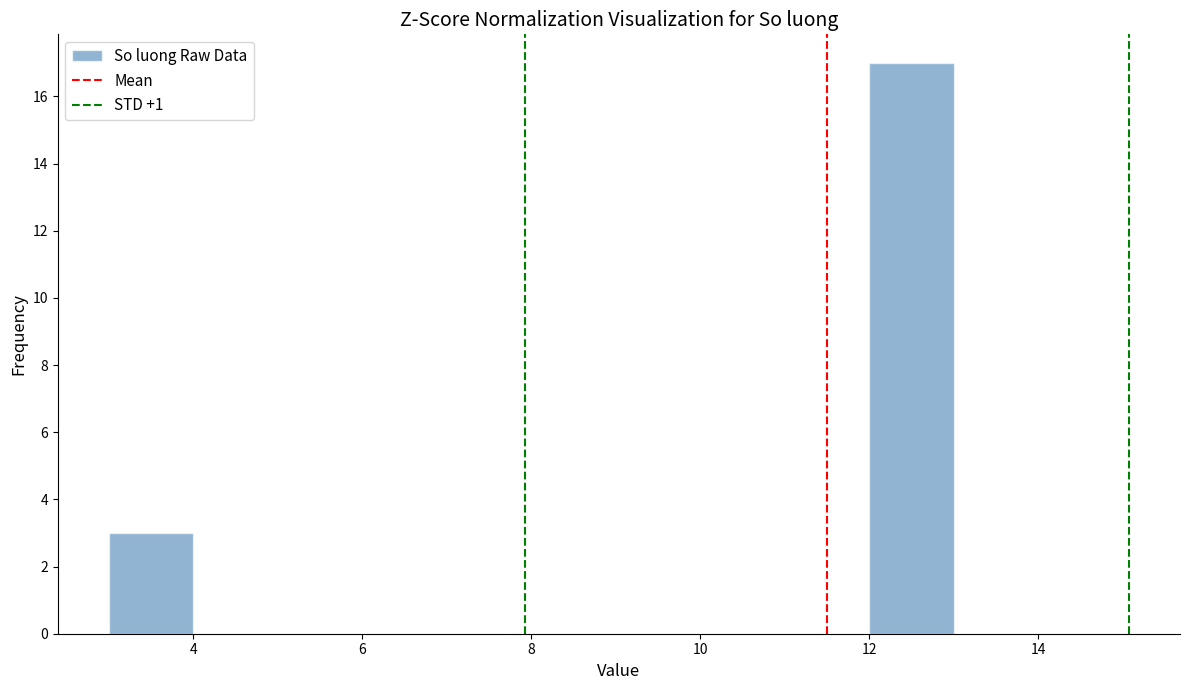

How tall is the bar that spans 3 to 4 on the x-axis? The values are not printed on the chart, so give them approximately, as read against the axis.

3